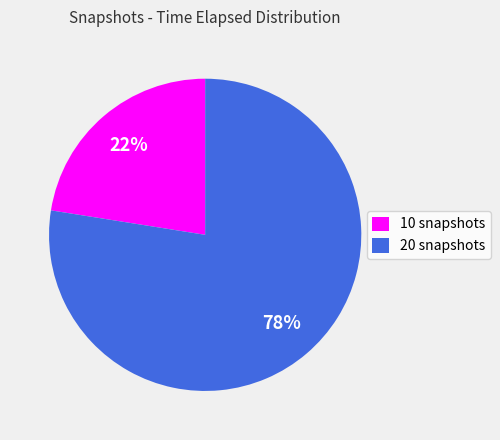

Does 20 snapshots account for over 50% of the chart?

Yes